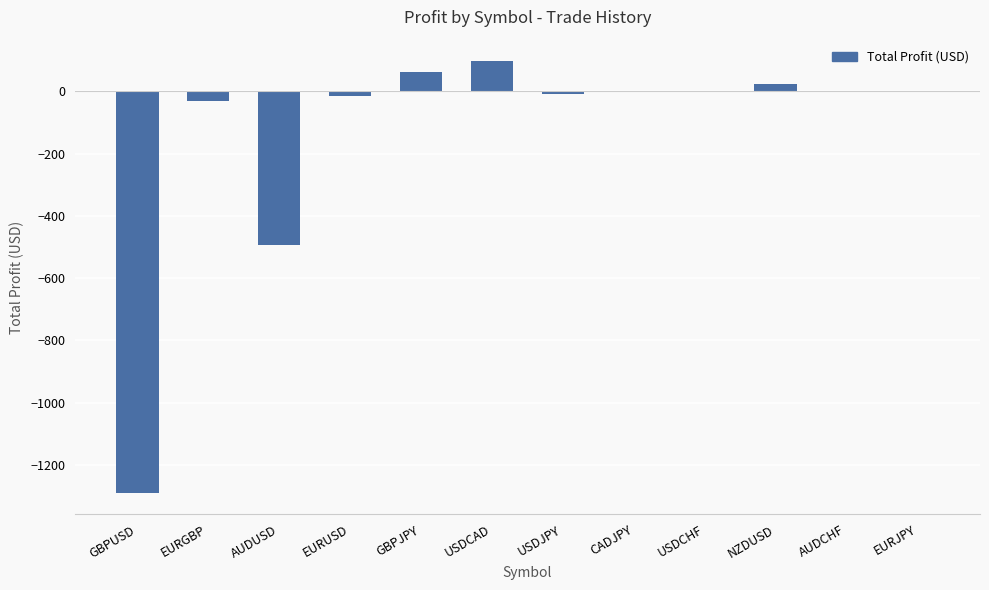

How many values exceed -1?

5